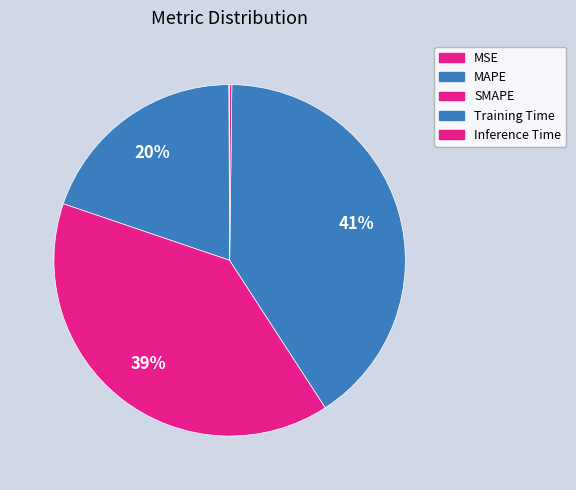

The MAPE slice represents 14% of the pie. True or false?

False